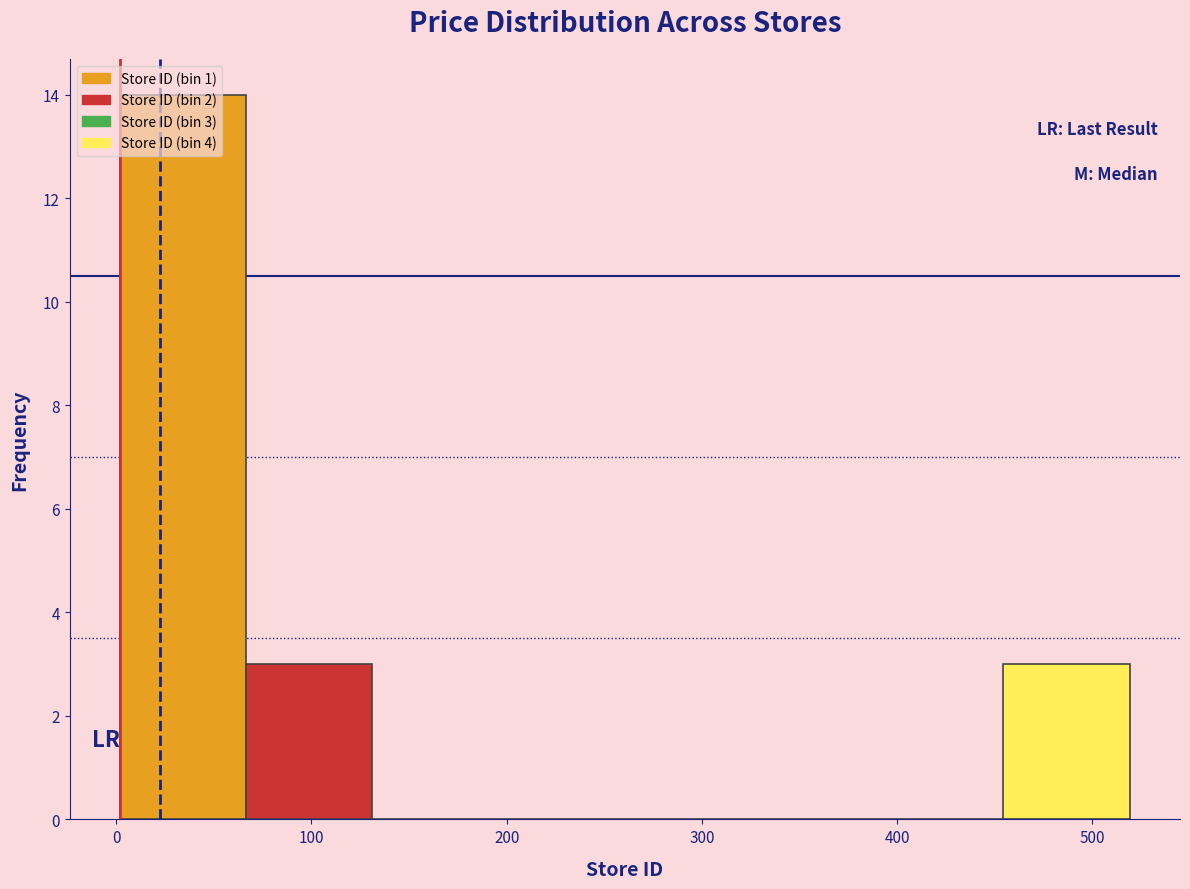

Over which range of the x-axis is the bar tallest?

0 to 70